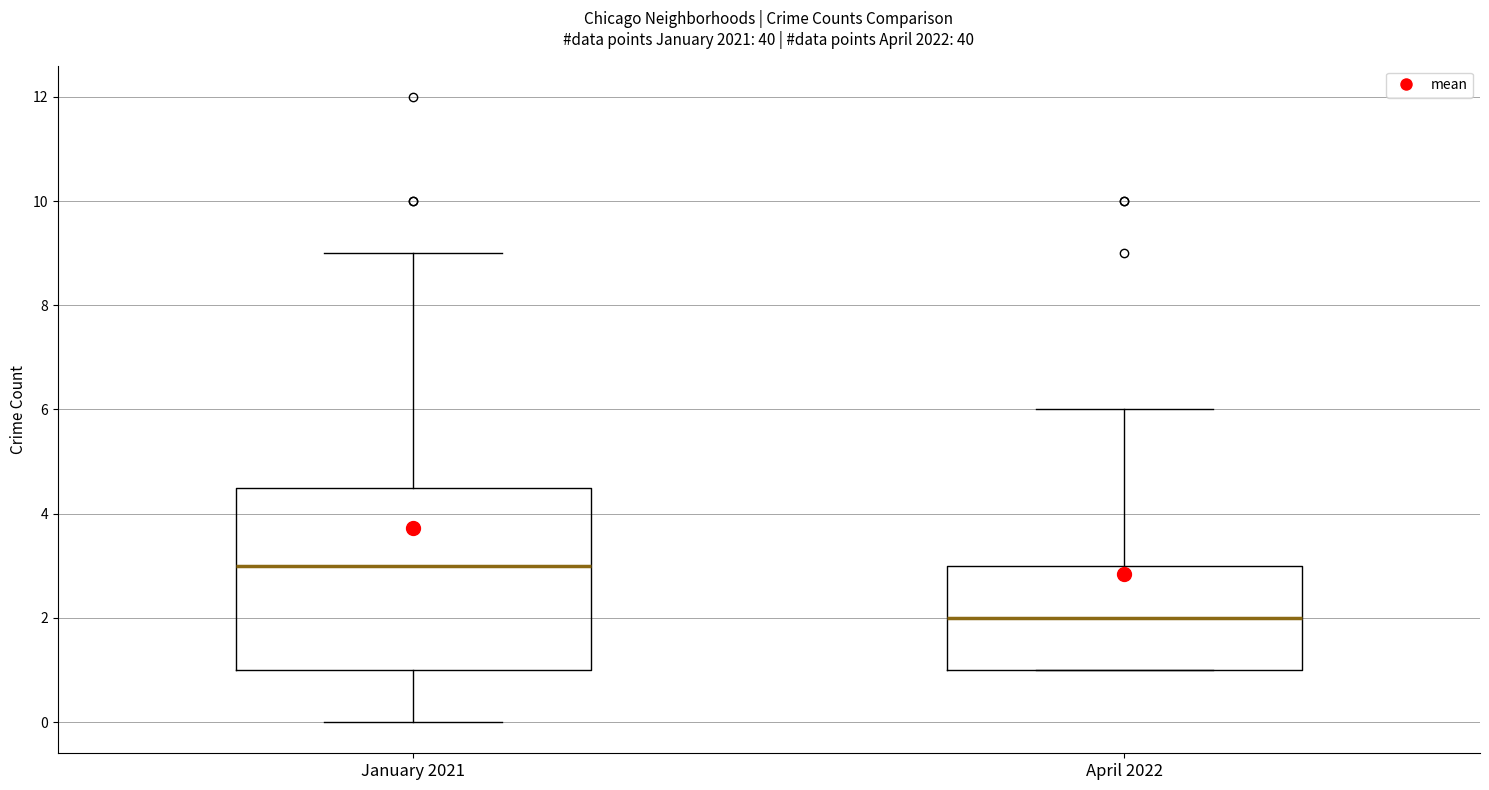

Reading left to right, read every box against the y-axis: the position of its median line, the range the box covers, and the ends of its whiskers. The values are not printed on the chart, so give them approximately, as read against the axis.

January 2021: median 3.0, box 1.0 to 4.6, whiskers 0.0 to 9.0
April 2022: median 2.0, box 1.0 to 3.0, whiskers 1.0 to 6.0